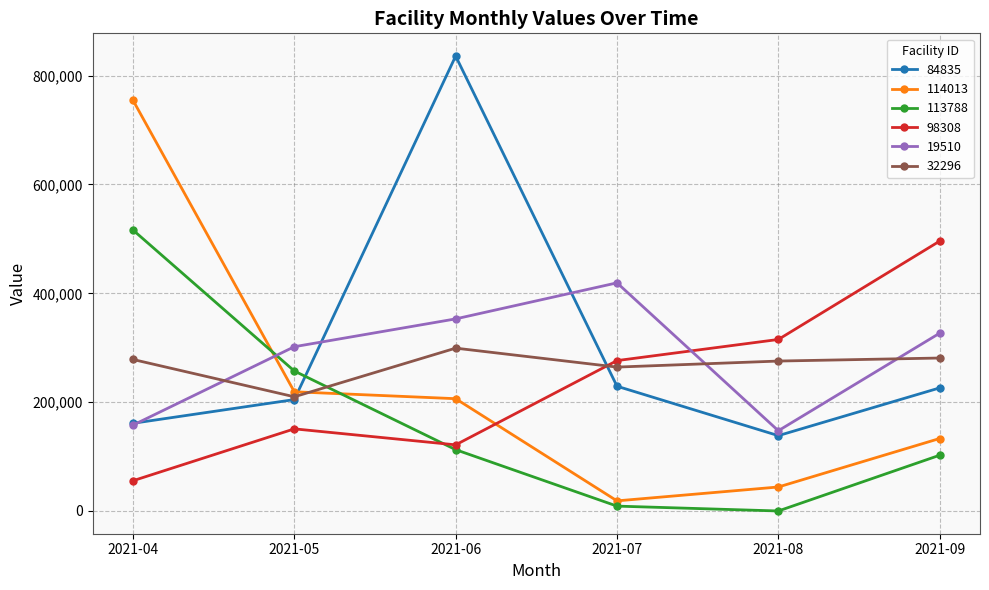

What is the difference between the maximum and minimum values in the 113788 series?

516276.0